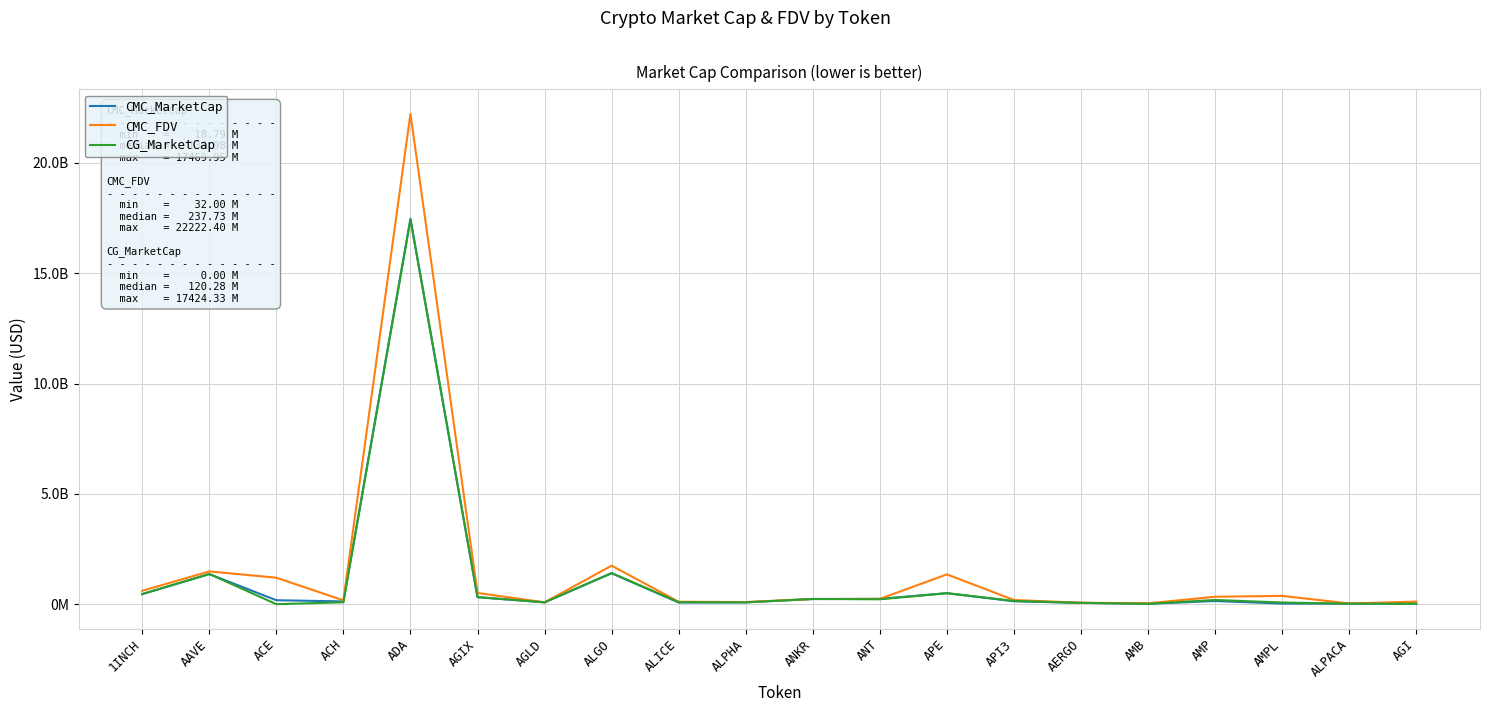

True or false: CMC_FDV and CMC_MarketCap cross at least once.

False